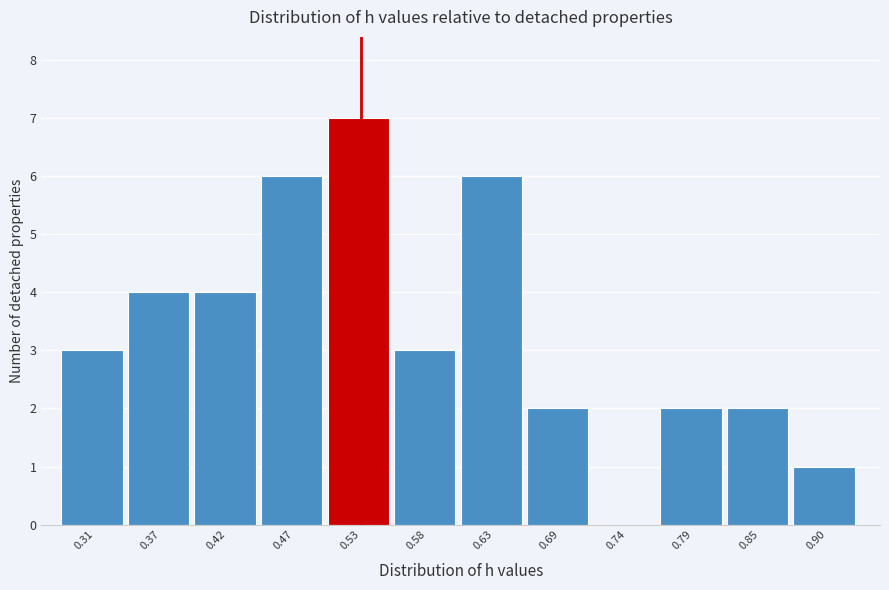

Reading right to left, extract all data points from this chart.

0.90=1	0.85=2	0.79=2	0.74=0	0.69=2	0.63=6	0.58=3	0.53=7	0.47=6	0.42=4	0.37=4	0.31=3